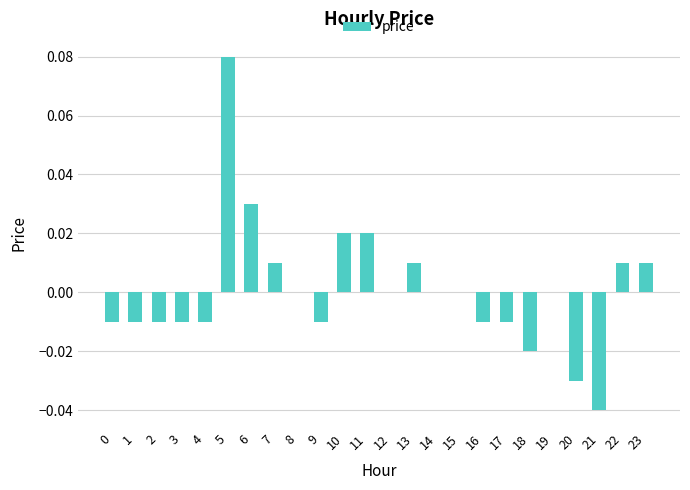

Between 19 and 9, which is larger?

19